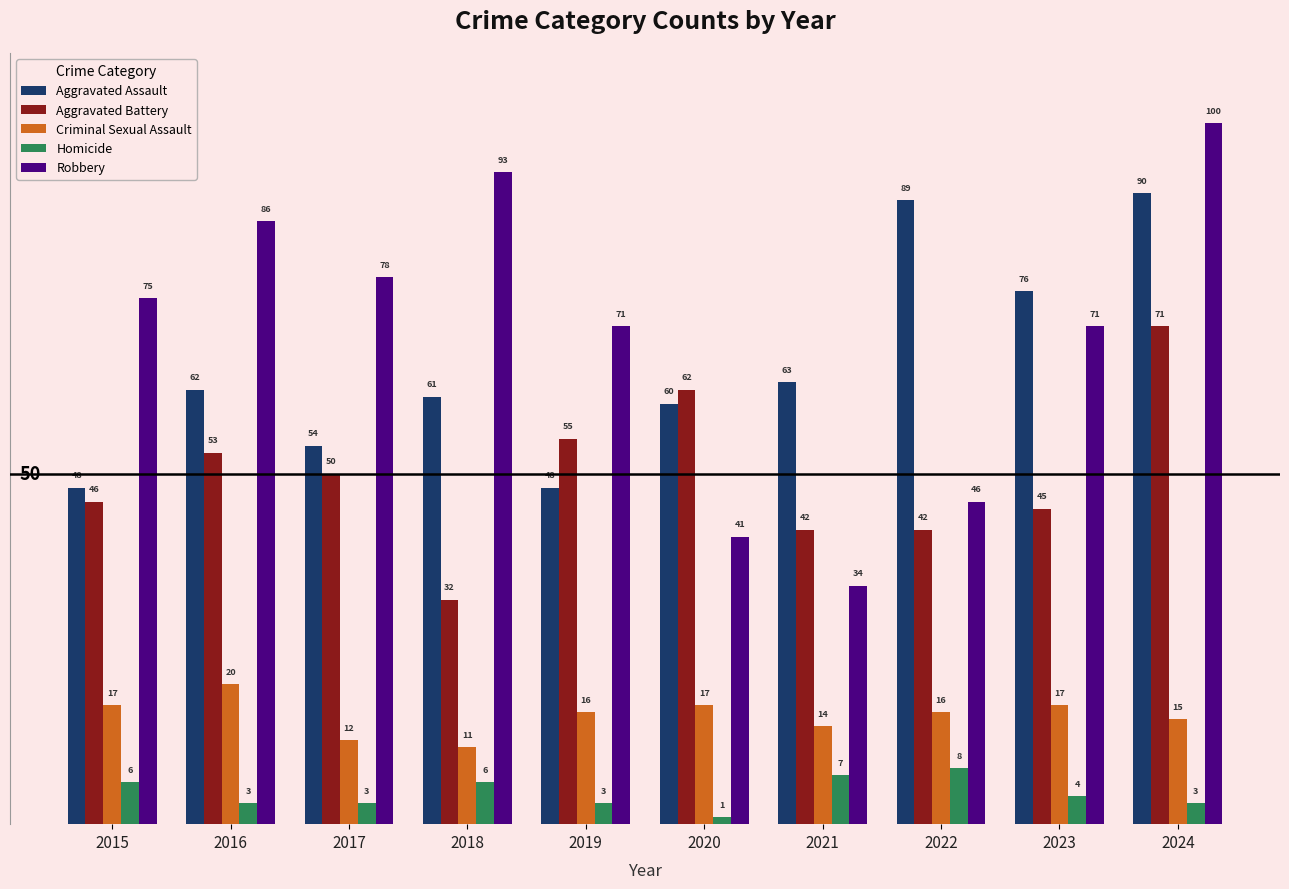

What is the sum of all Homicide values?

44